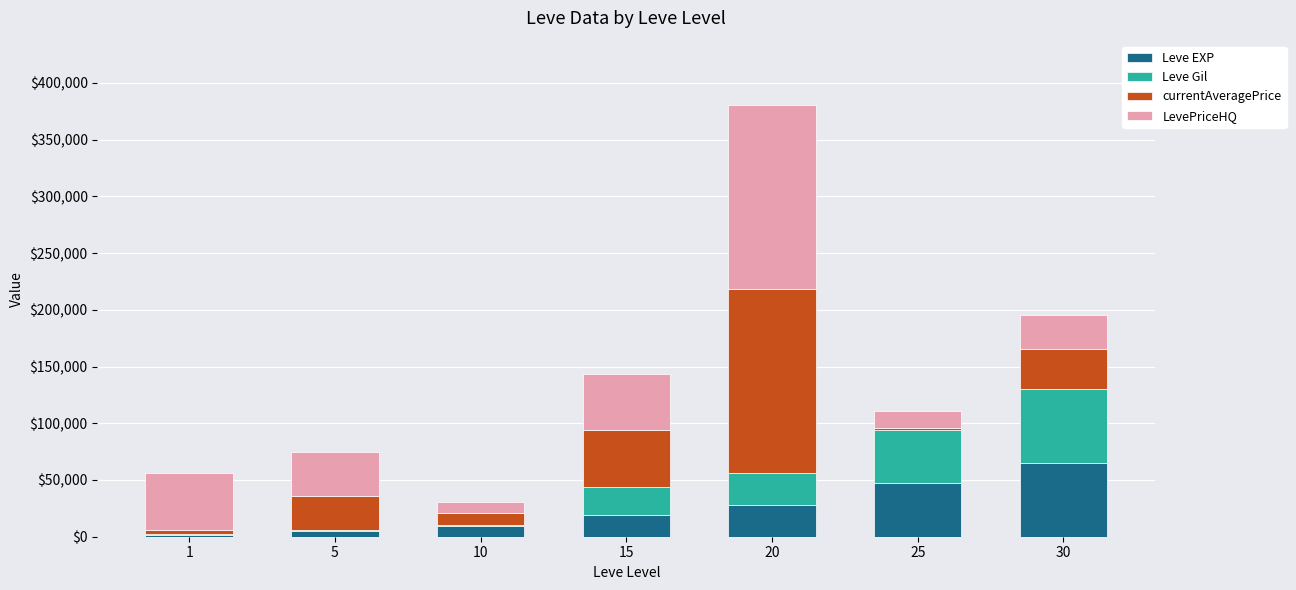

What is the maximum value for Leve EXP?

64910